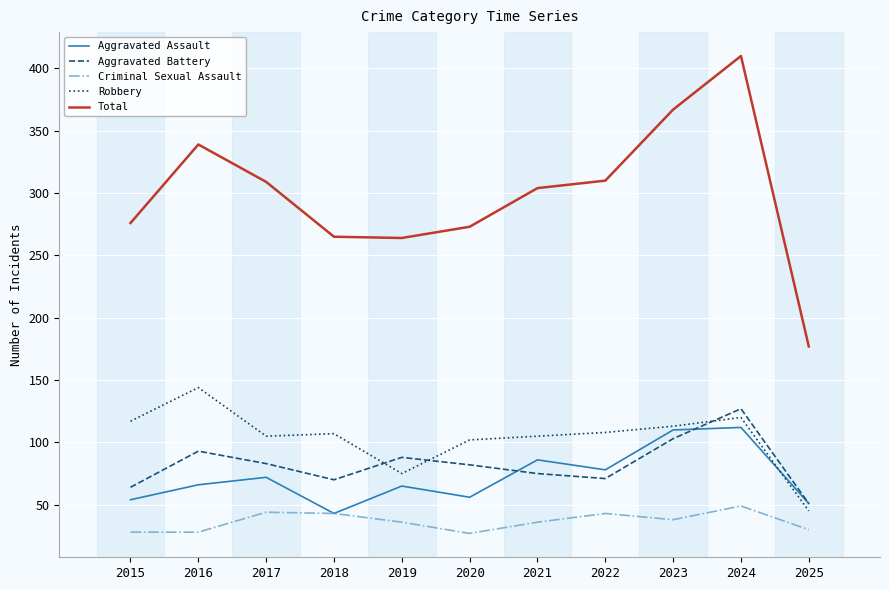

At 2022, list the series in order from largest to smallest.

Total, Robbery, Aggravated Assault, Aggravated Battery, Criminal Sexual Assault